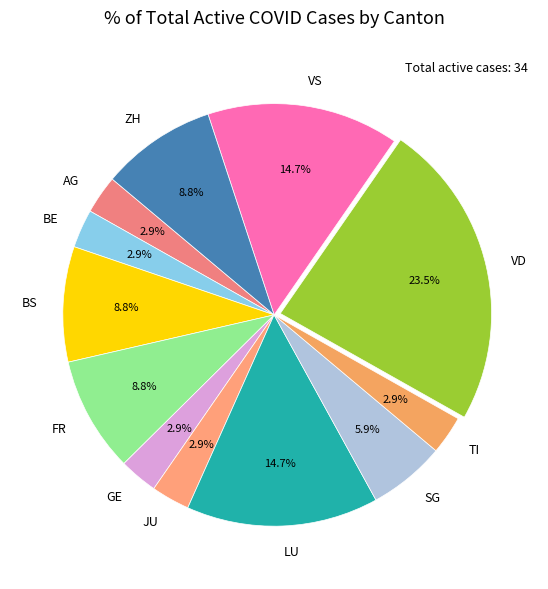

Which slice is the largest?

VD